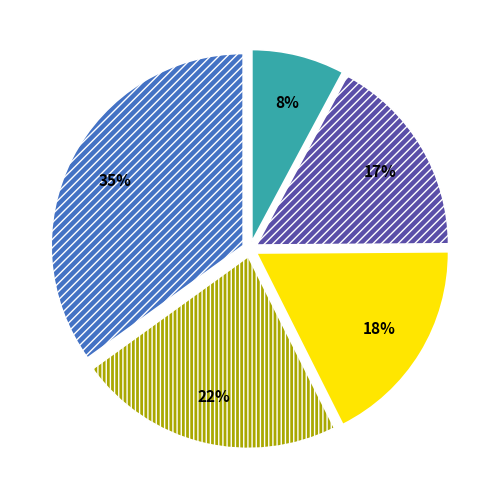

To the nearest percent, what is the average slice percentage?

20%